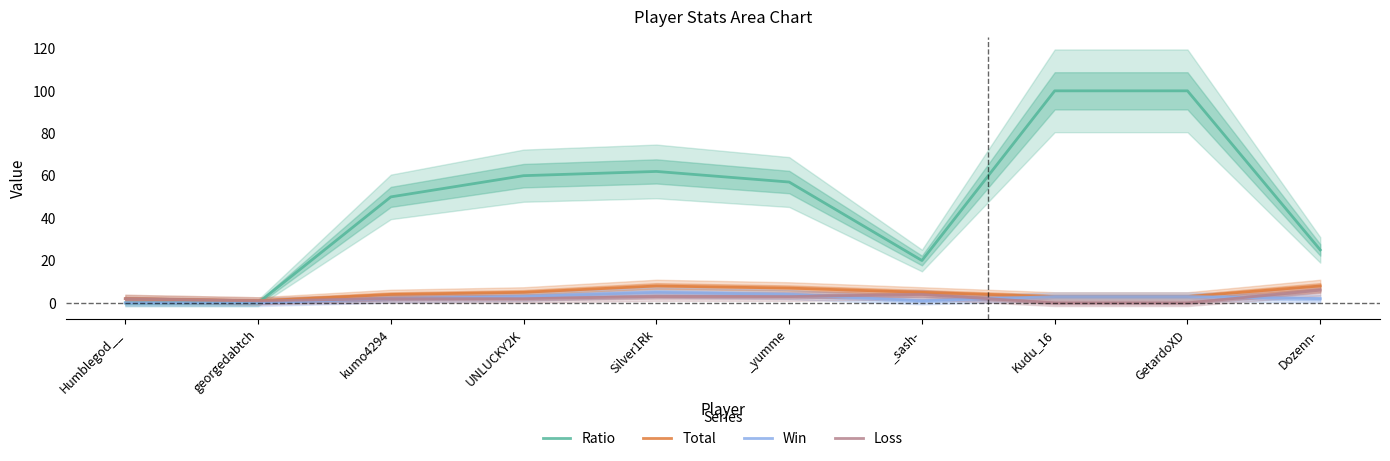

What is the difference between the maximum and minimum values in the Ratio series?

100